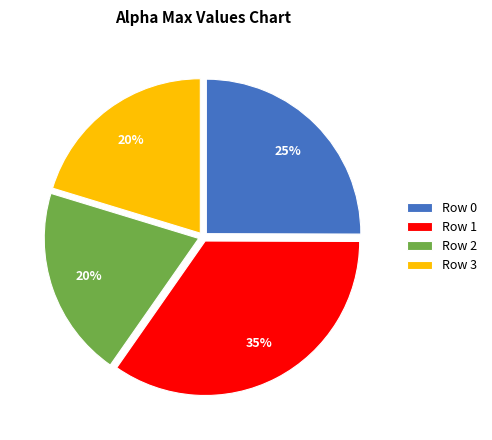

Which category has the biggest portion of the pie?

Row 1